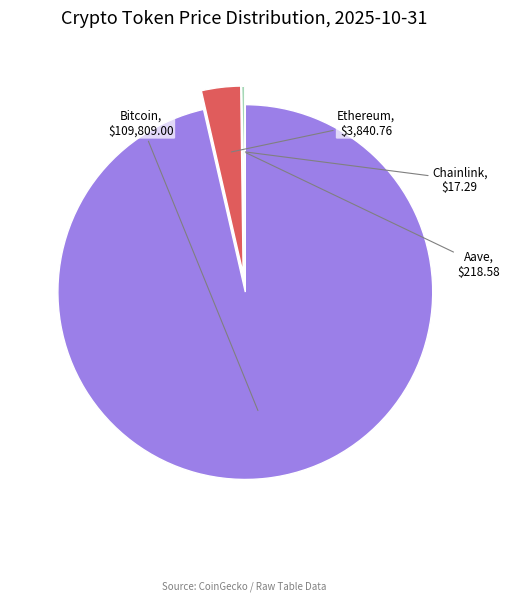

Is there any slice that represents more than half of the pie?

Yes